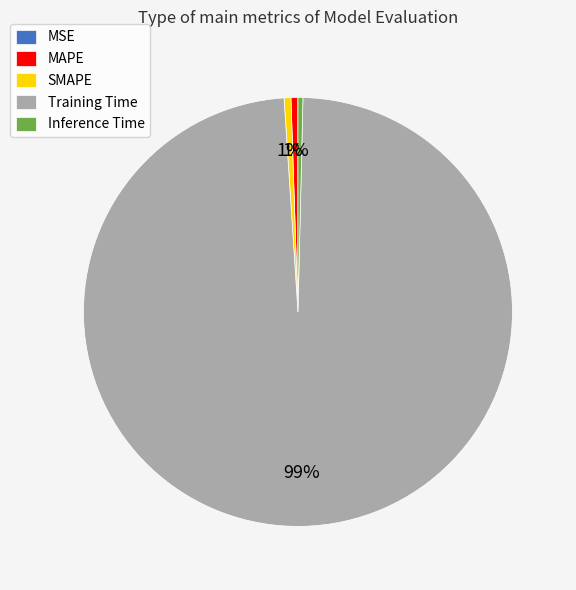

To the nearest percent, what is the difference between the Training Time and Inference Time slice percentages?

98%